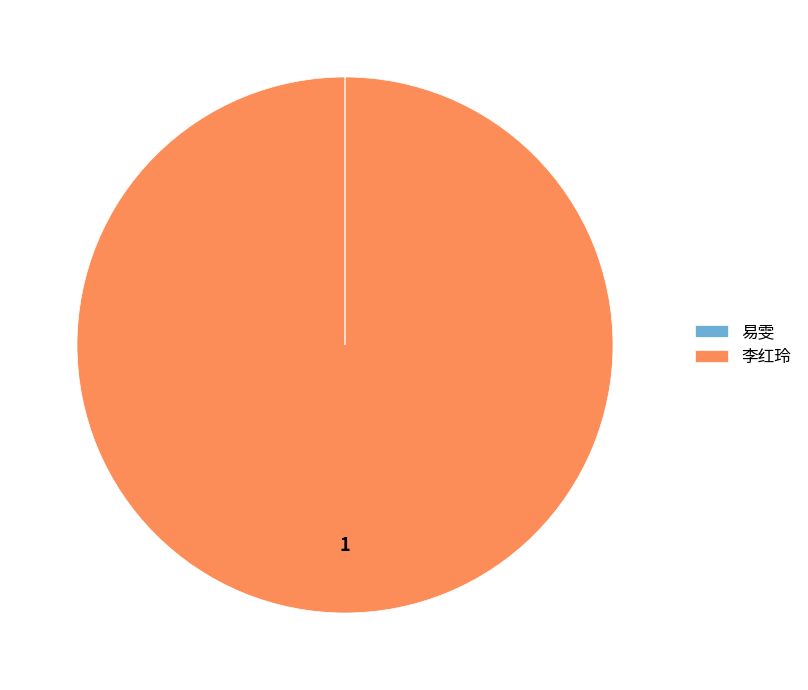

The 李红玲 slice represents 92% of the pie. True or false?

False